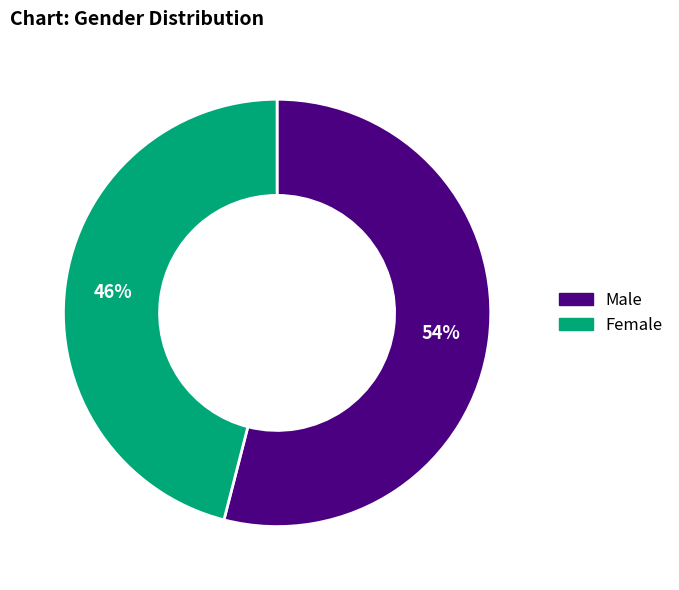

How many segments does this pie chart have?

2